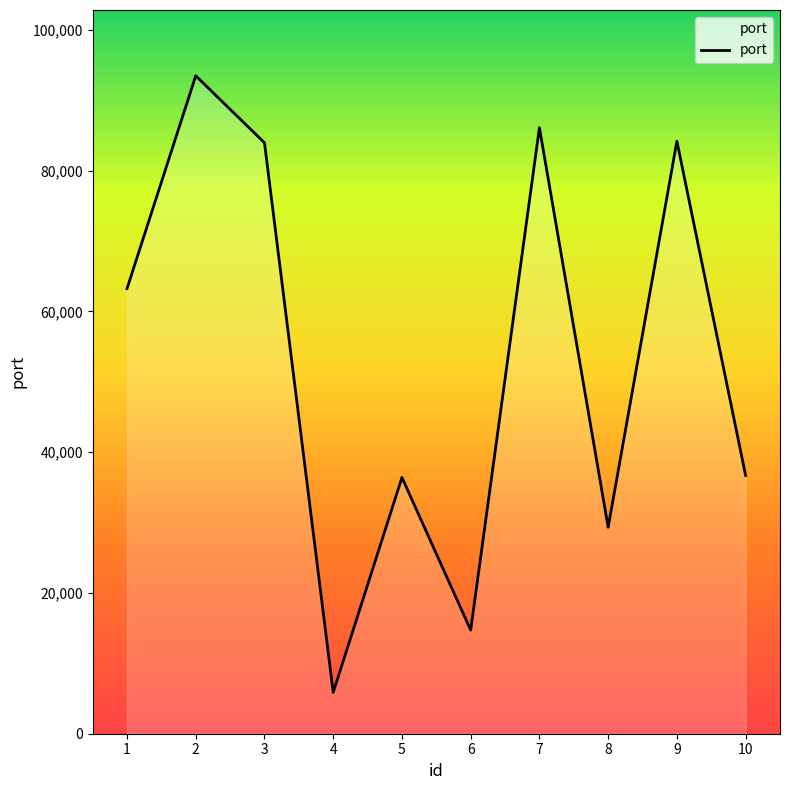

The chart shows a value of 29333 at 8. True or false?

True